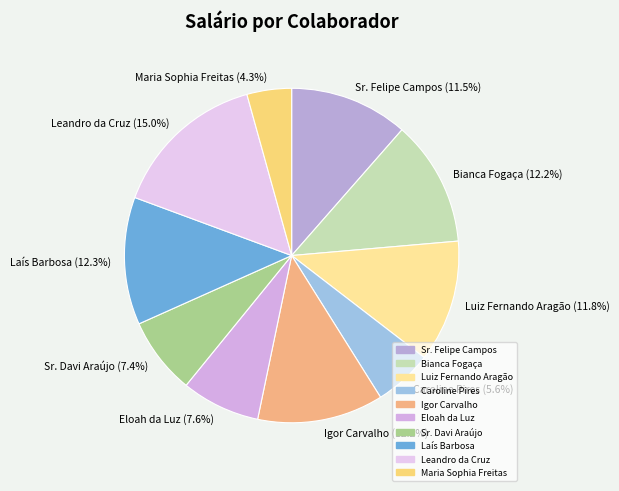

How much of the chart is everything except Caroline Pires?

94.4%